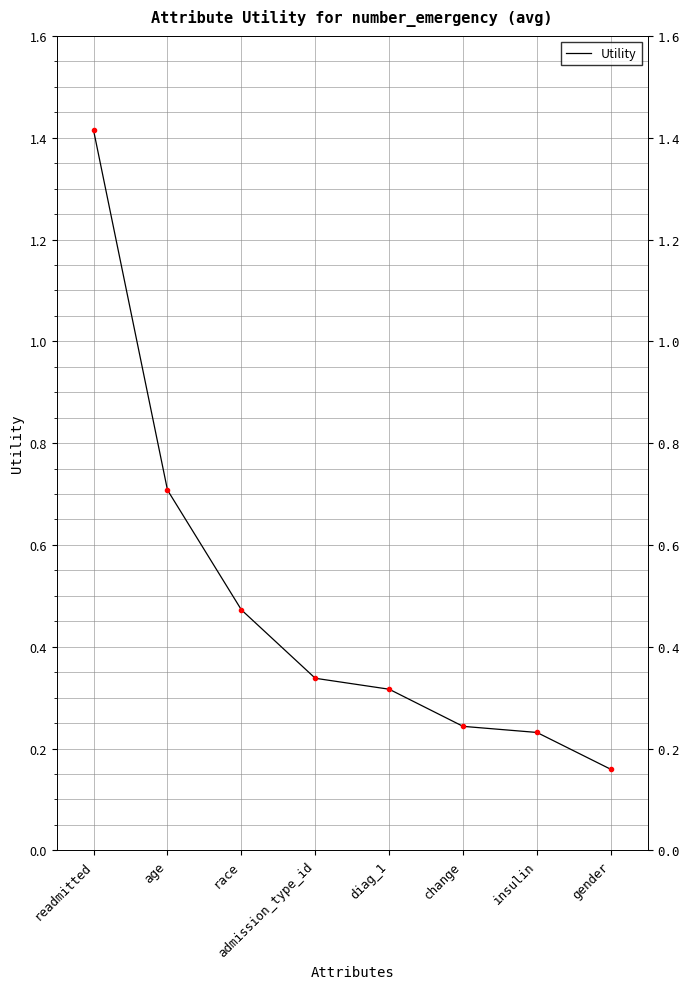

What is the label of the 8th point from the right?

readmitted